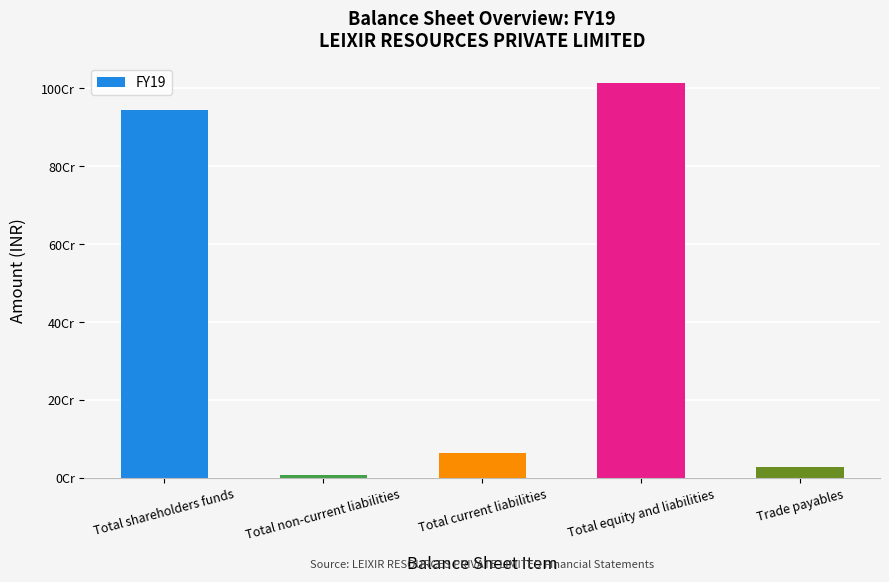

Which category has the lowest value across all series?

Total non-current liabilities